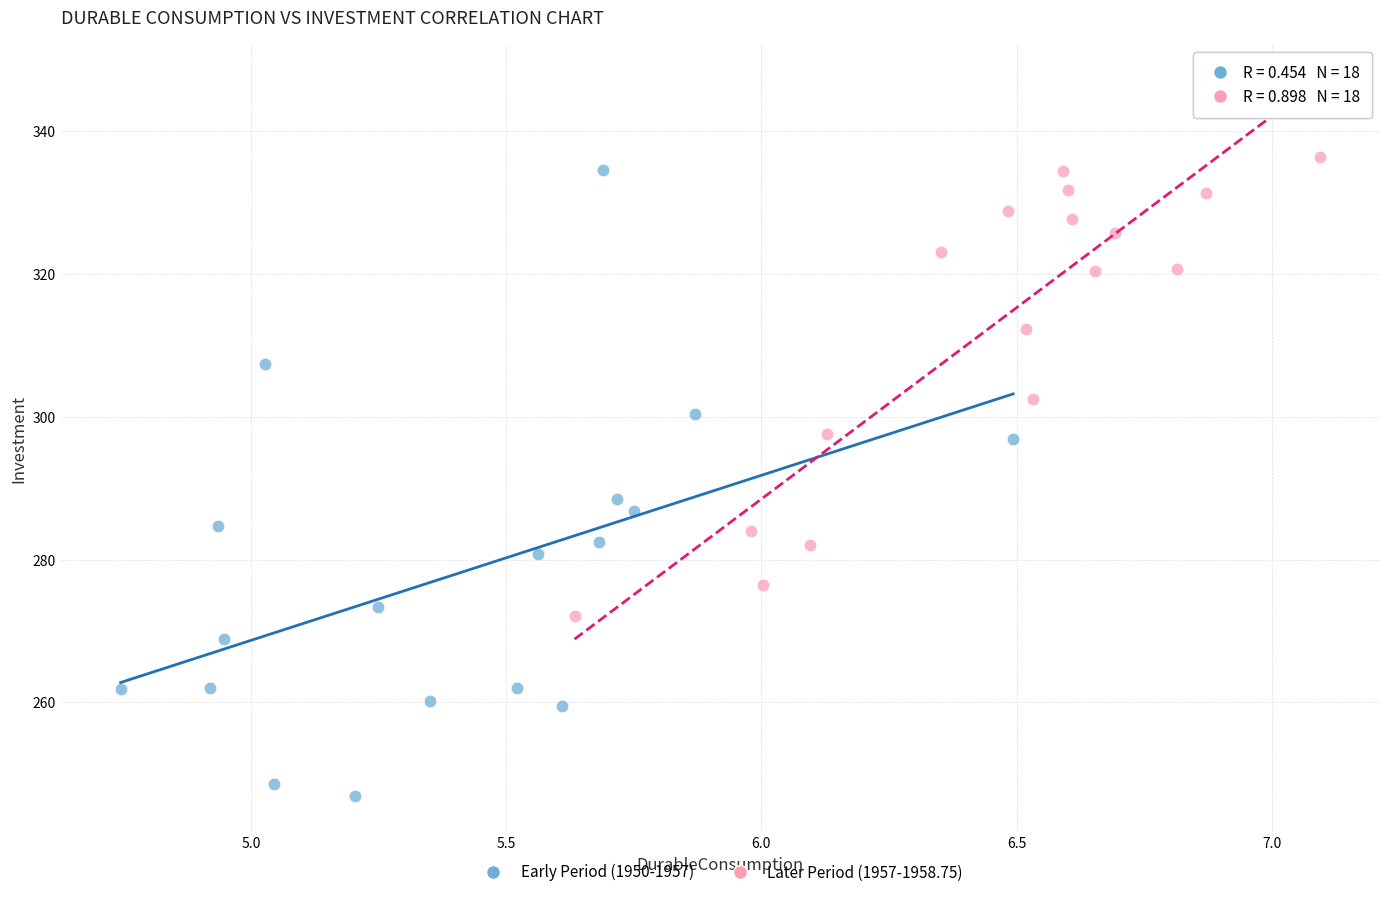

Which series contains the lowest Y value?

Early Period (1950-1957)